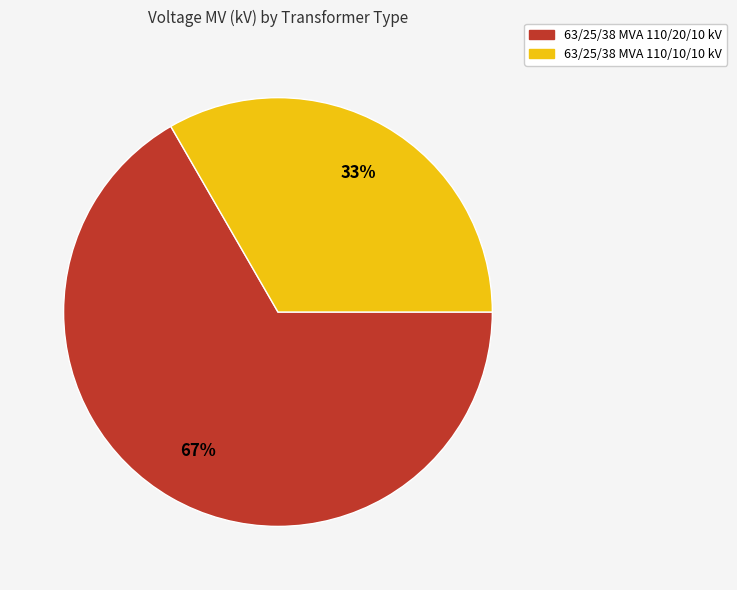

What is the majority slice?

63/25/38 MVA 110/20/10 kV